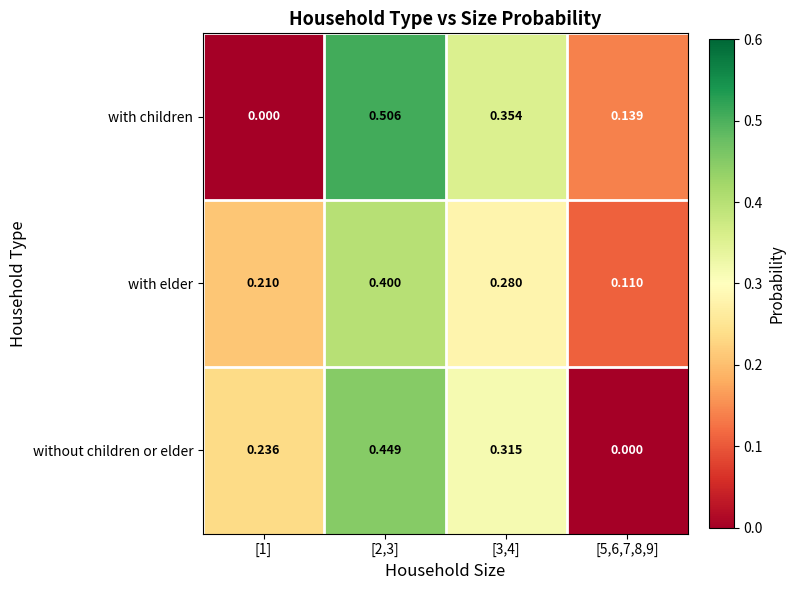

How many categories are shown in the chart?

4